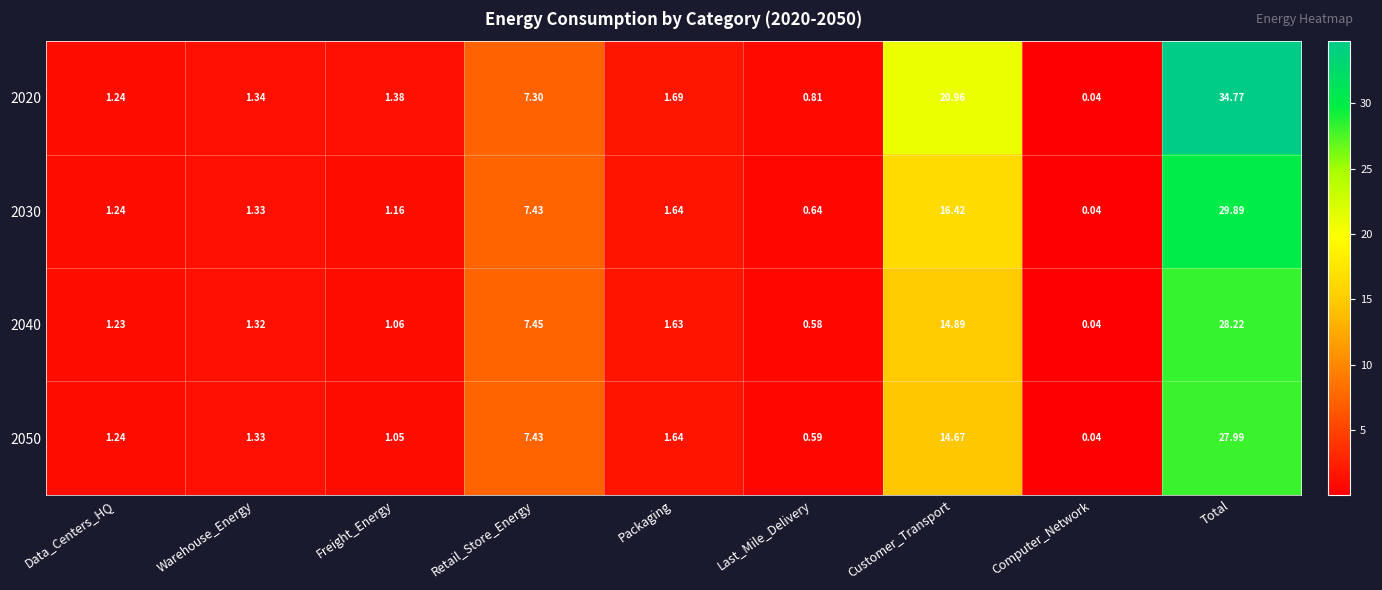

List the labels in order of 2030 value, smallest first.

Computer_Network, Last_Mile_Delivery, Freight_Energy, Data_Centers_HQ, Warehouse_Energy, Packaging, Retail_Store_Energy, Customer_Transport, Total